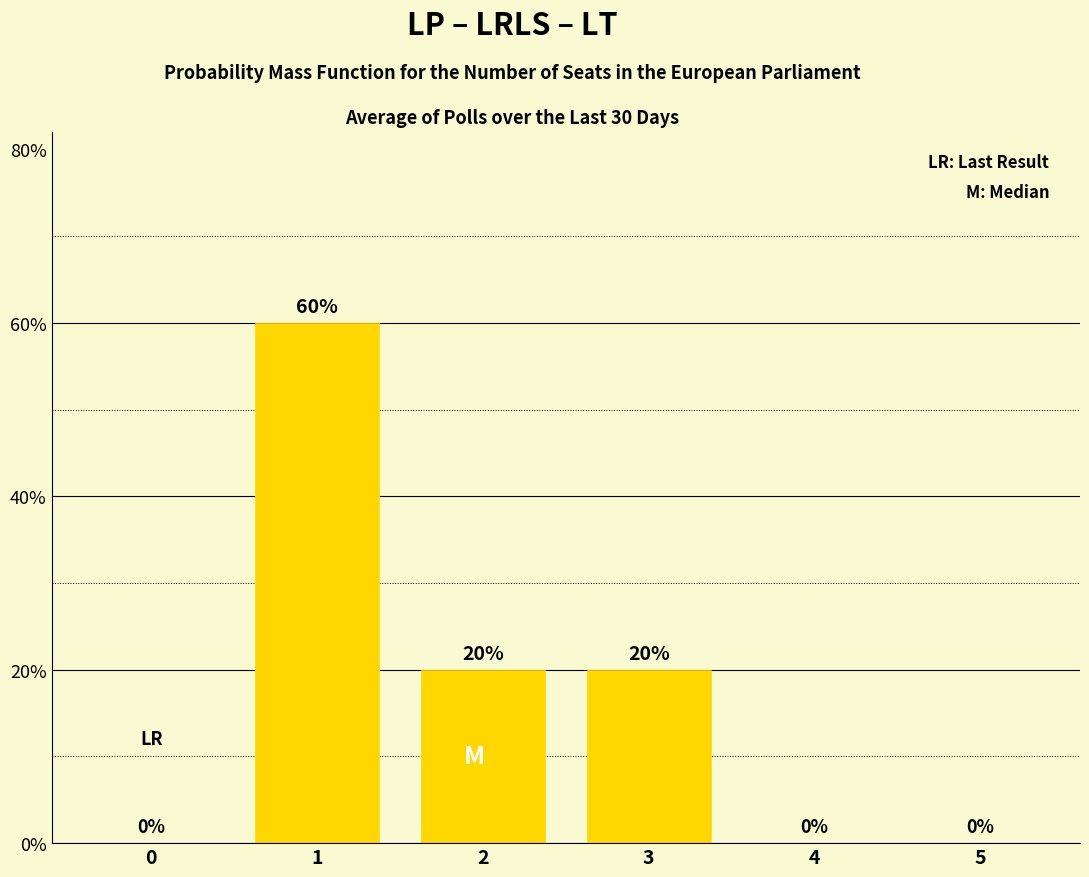

Are the bars grouped side by side (vs. stacked)?

No